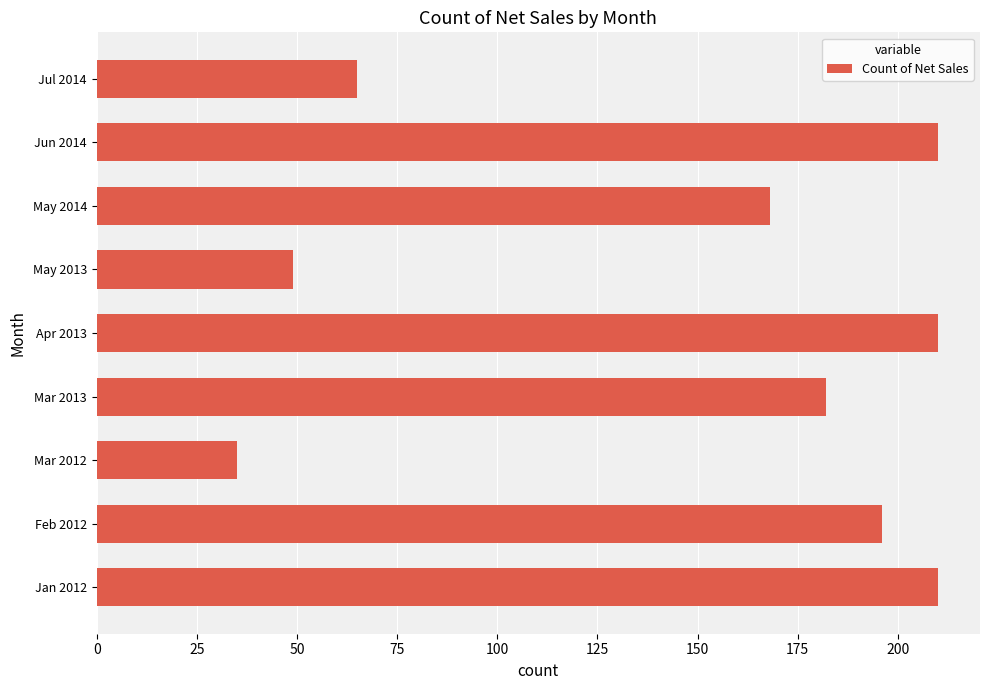

How many distinct data groups are displayed?

1